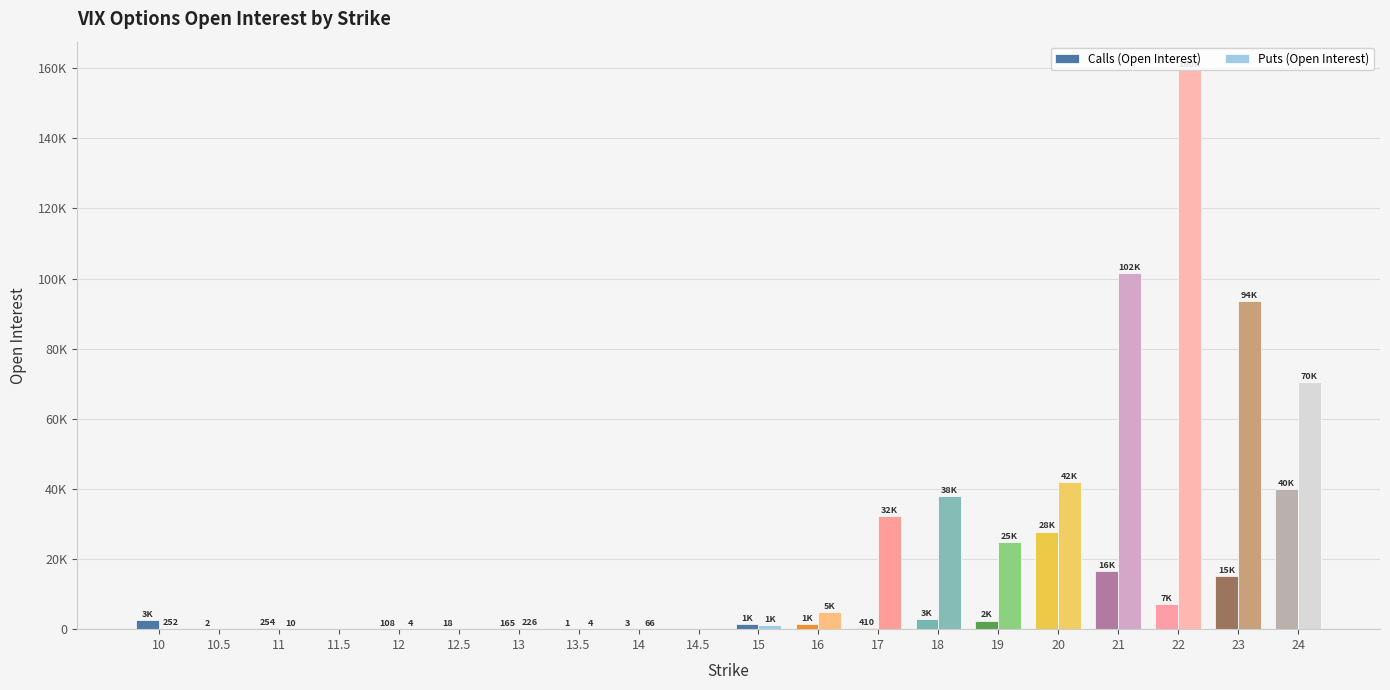

Reading left to right, list all the values displayed in this chart.

Calls (Open Interest): 10=2609	10.5=2	11=254	11.5=0	12=108	12.5=18	13=165	13.5=1	14=3	14.5=0	15=1468	16=1459	17=410	18=2893	19=2466	20=27850	21=16470	22=7135	23=15252	24=39926
Puts (Open Interest): 10=252	10.5=0	11=10	11.5=0	12=4	12.5=0	13=226	13.5=4	14=66	14.5=0	15=1111	16=4817	17=32327	18=38108	19=24787	20=42076	21=101560	22=159603	23=93604	24=70443